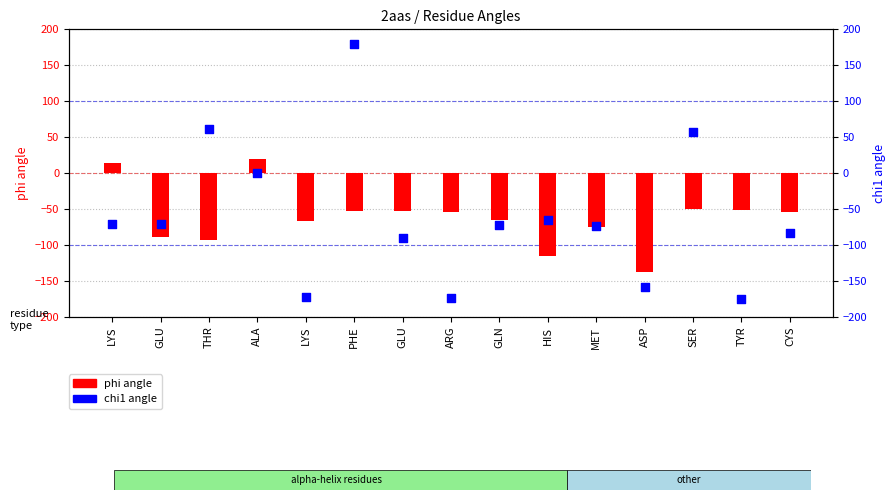

At how many categories does at least one series exceed 172?

1